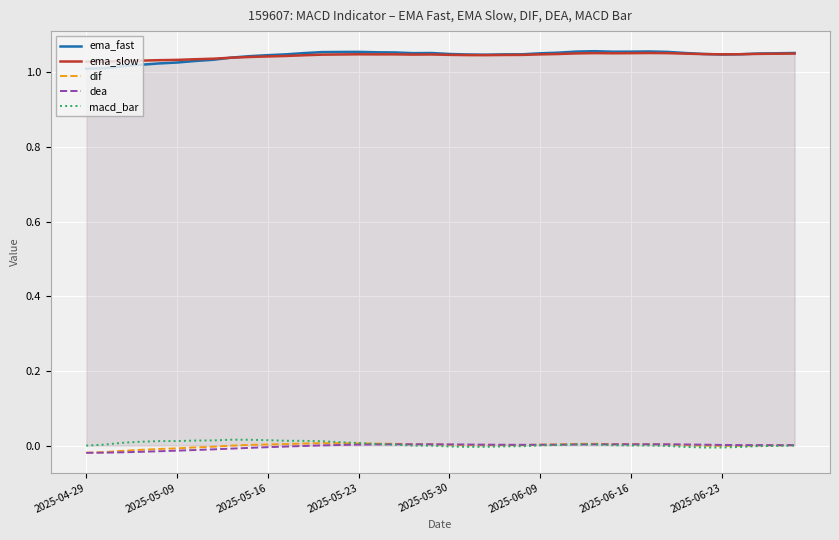

At how many categories does at least one series exceed 0?

40